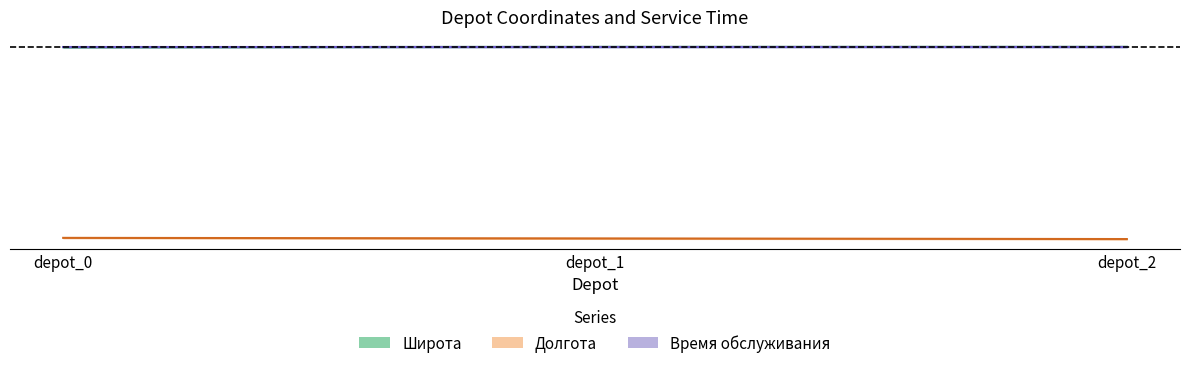

The Долгота series shows 37.7 at depot_0. True or false?

True